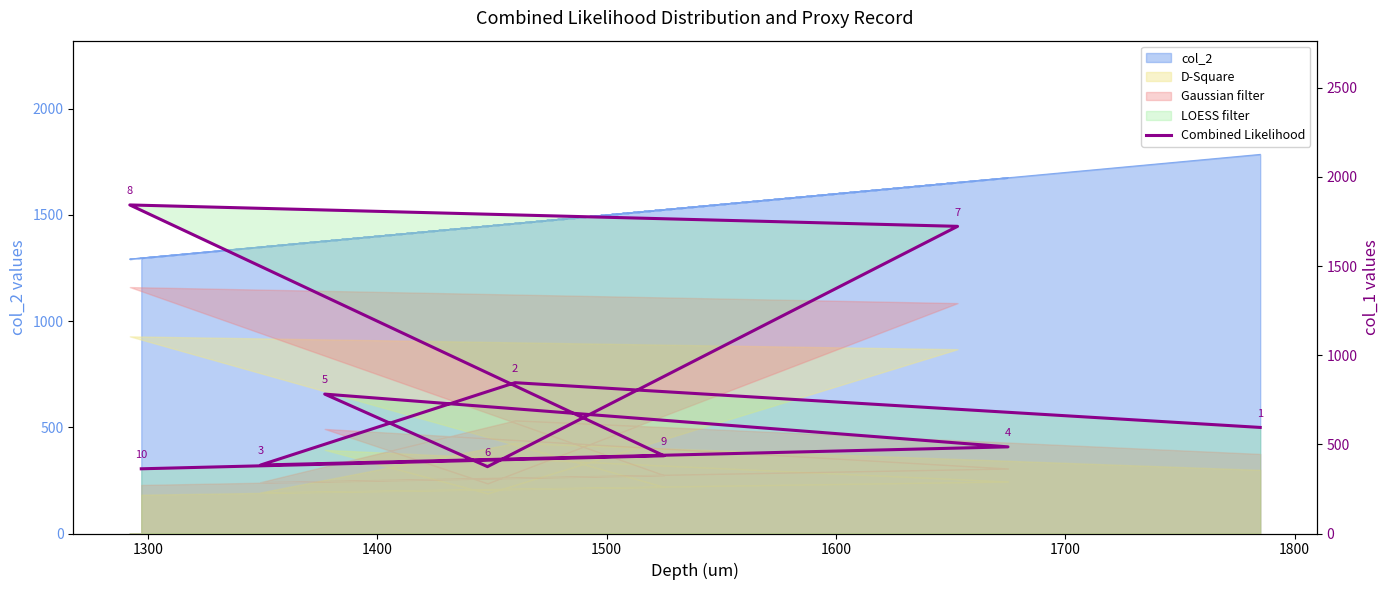

What is the sum of all values?

7833